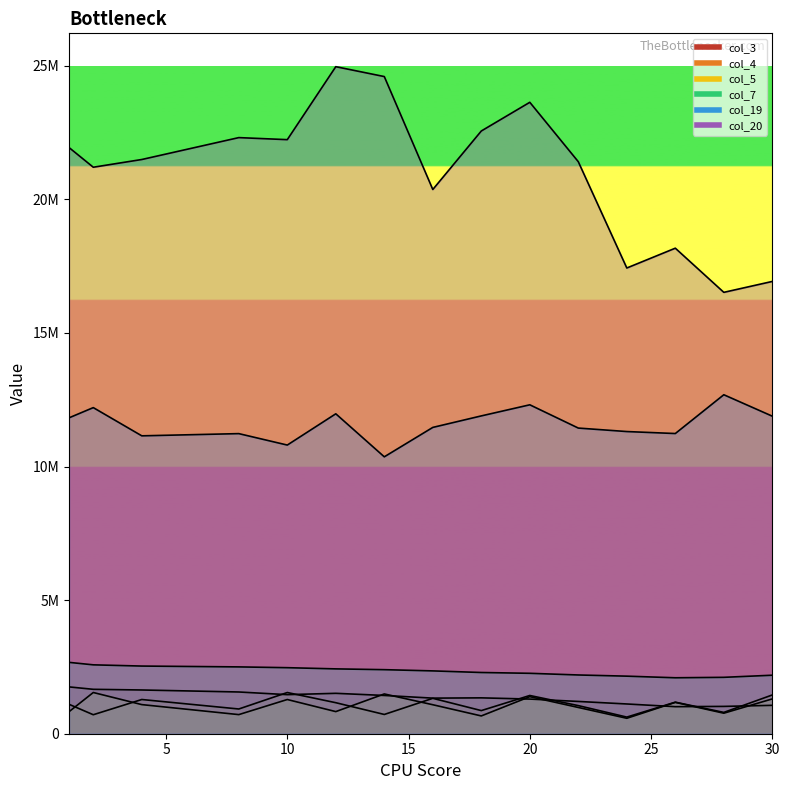

Where does the col_19 series first go above 11464031?

1